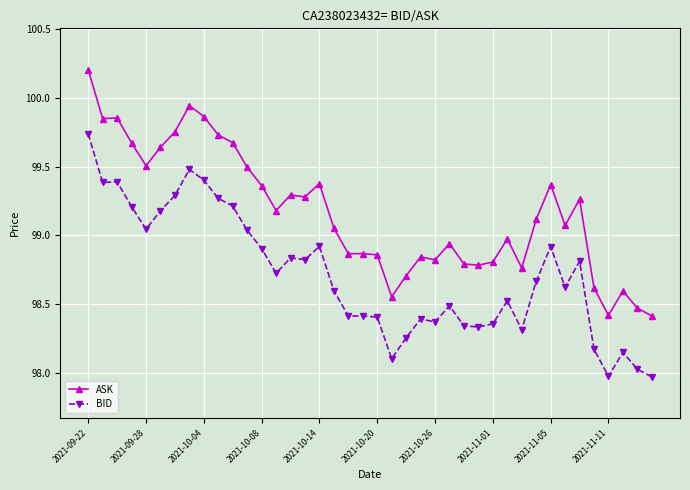

What are all the series names shown in the legend?

ASK, BID